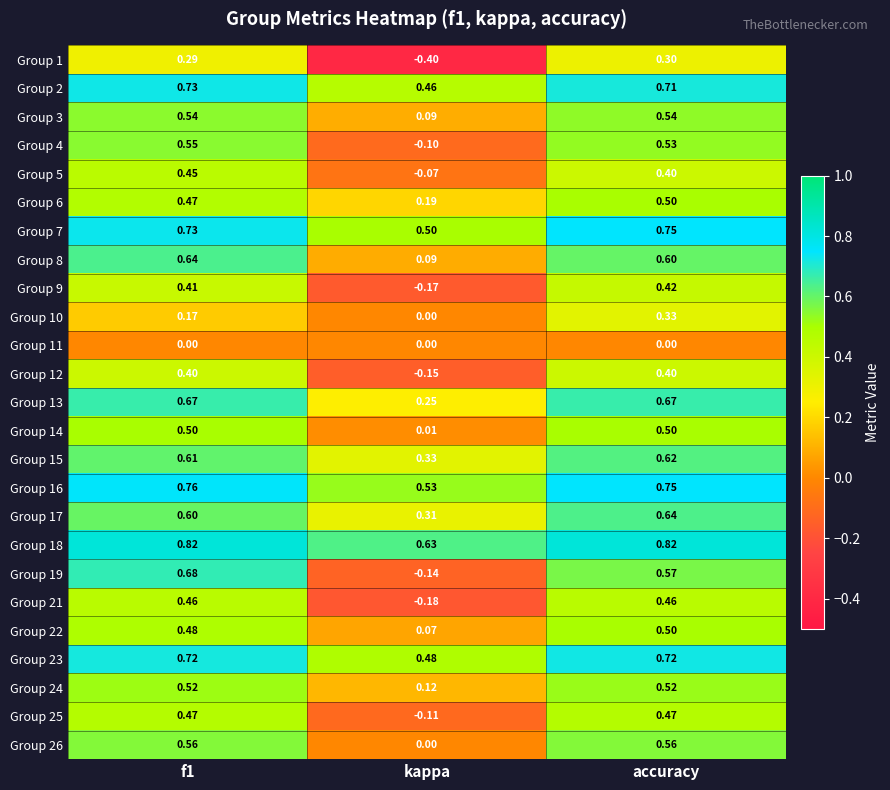

Which label corresponds to the smallest value in the chart?

kappa